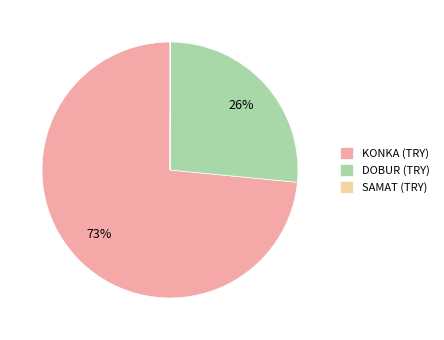

Which category has the biggest portion of the pie?

KONKA (TRY)